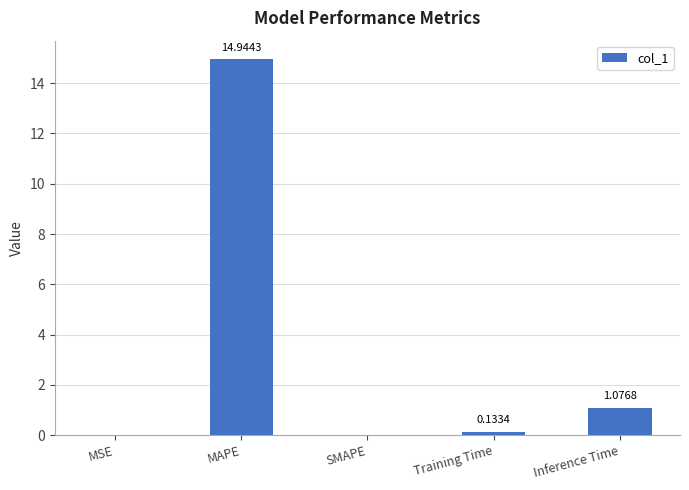

At which category does the chart reach its peak across all series?

MAPE